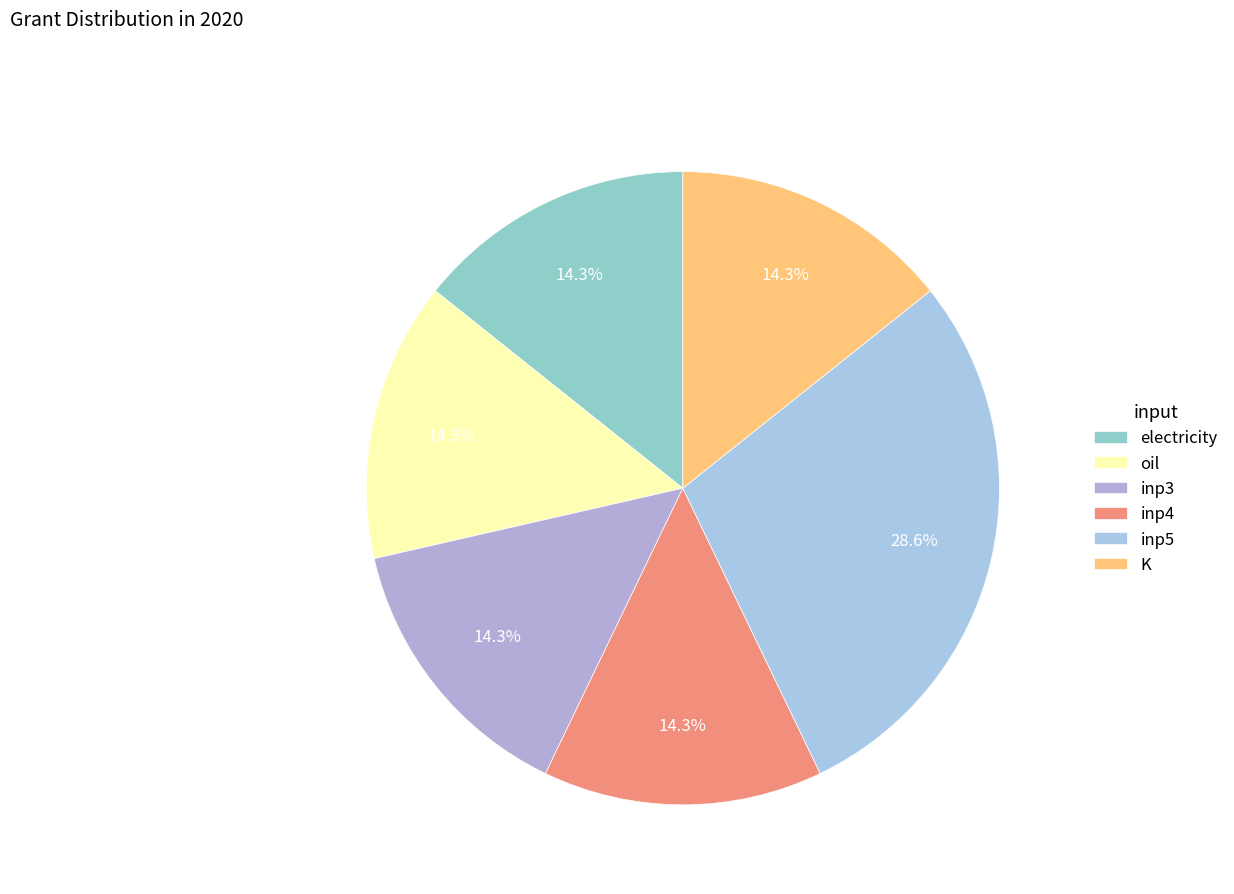

Approximately how many times larger is the value at K compared to inp4?

1.0